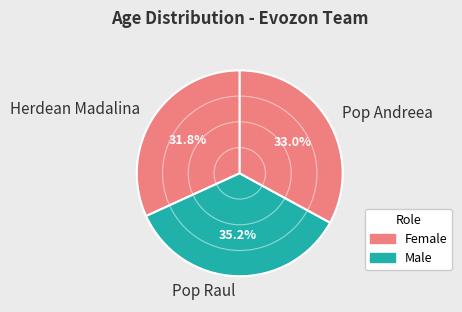

To the nearest percent, what percentage of the pie is Pop Andreea?

33%